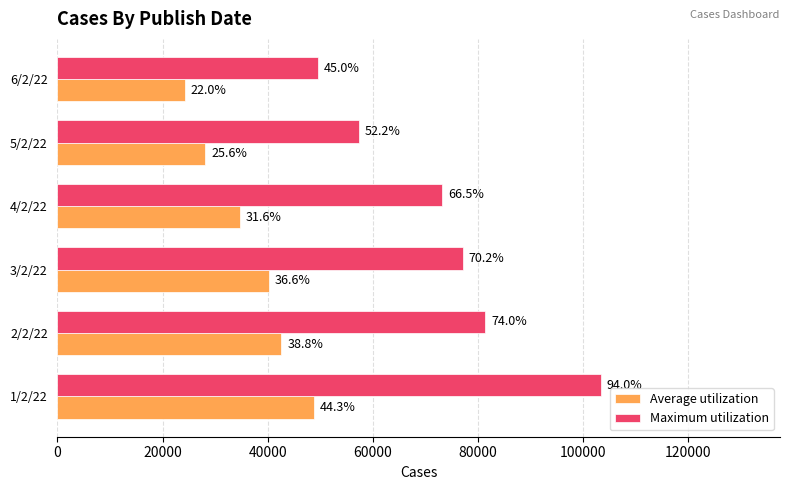

What are all the series names shown in the legend?

Average utilization, Maximum utilization